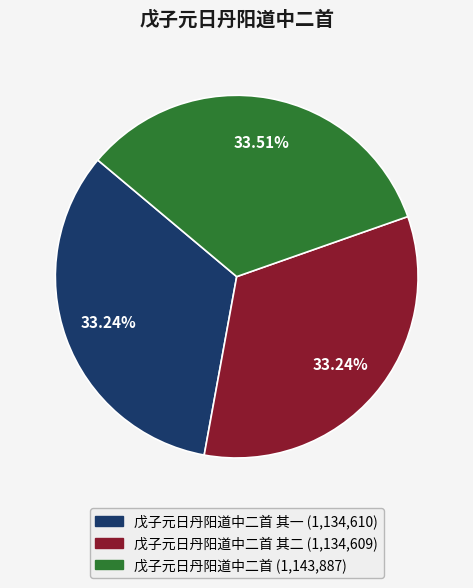

Is there a majority slice in this chart?

No